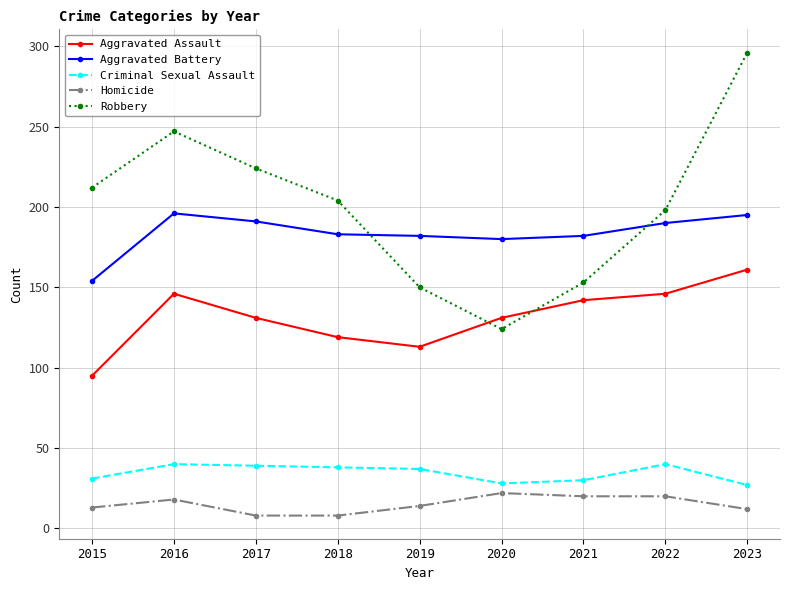

Which series changed the most between 2017 and 2019?

Robbery